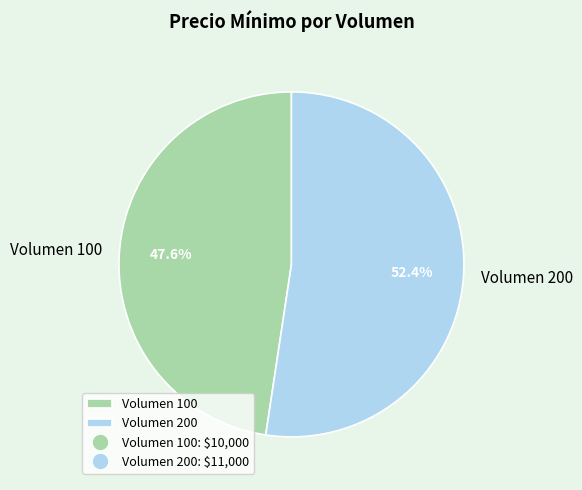

To the nearest percent, what portion does Volumen 100 represent?

48%